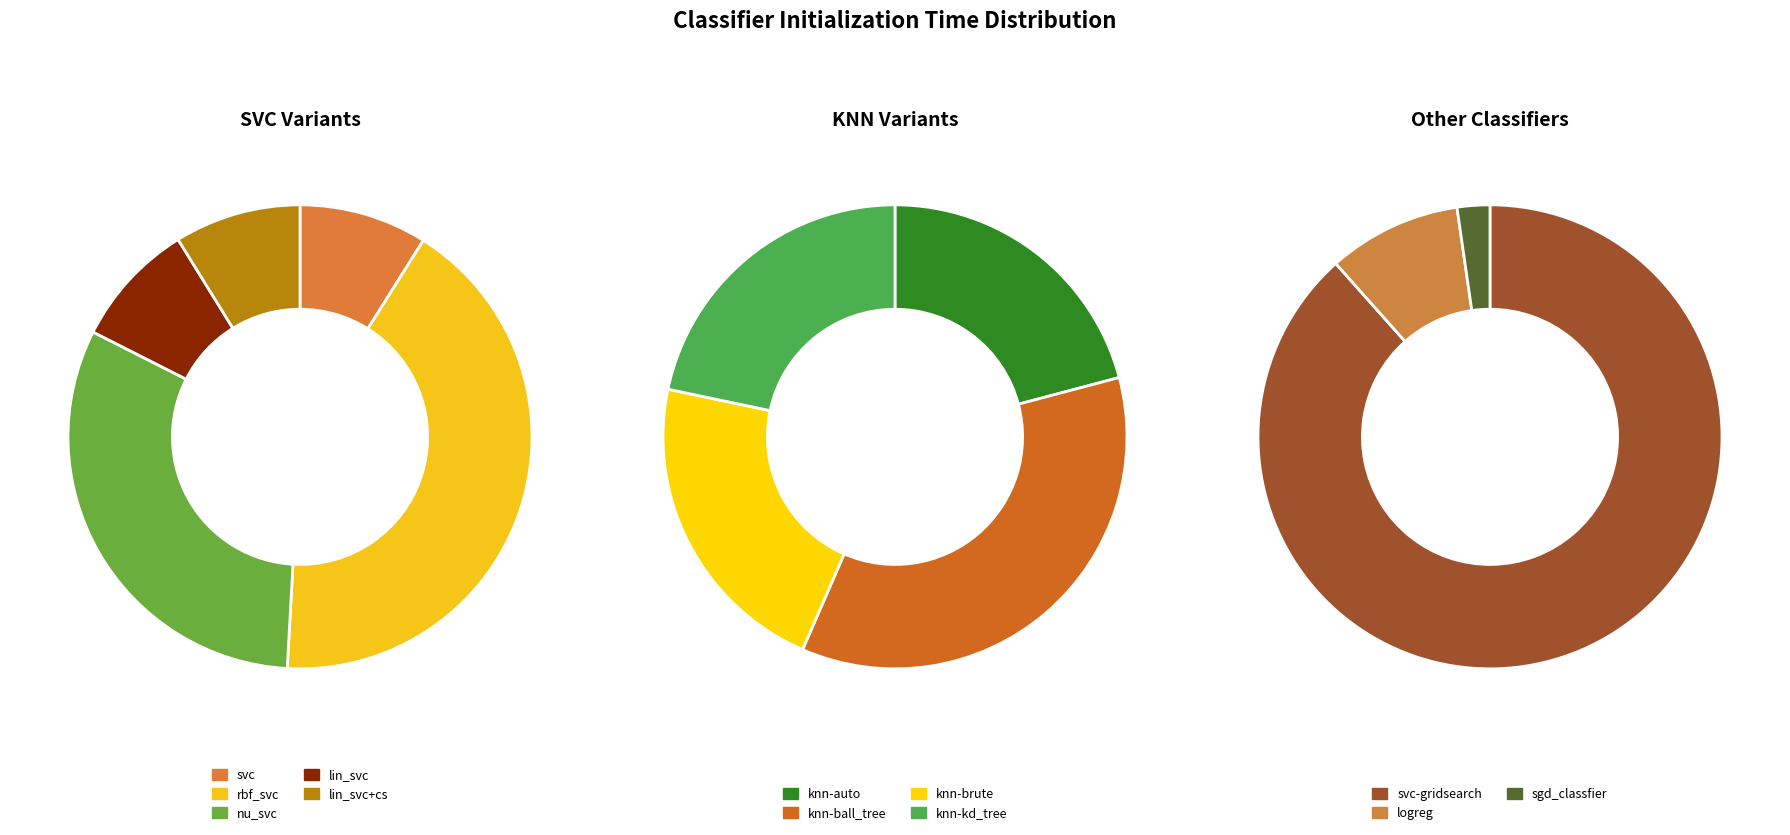

How many slices are in this pie chart?

12